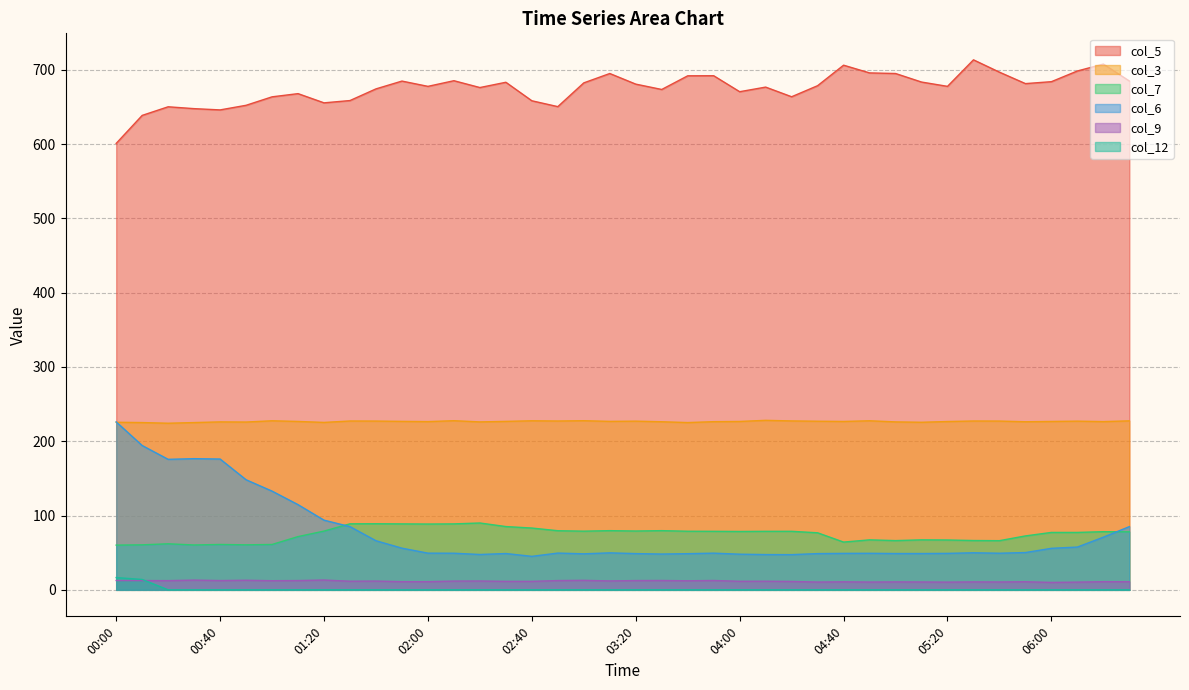

Where is the first local minimum for col_9?

00:20